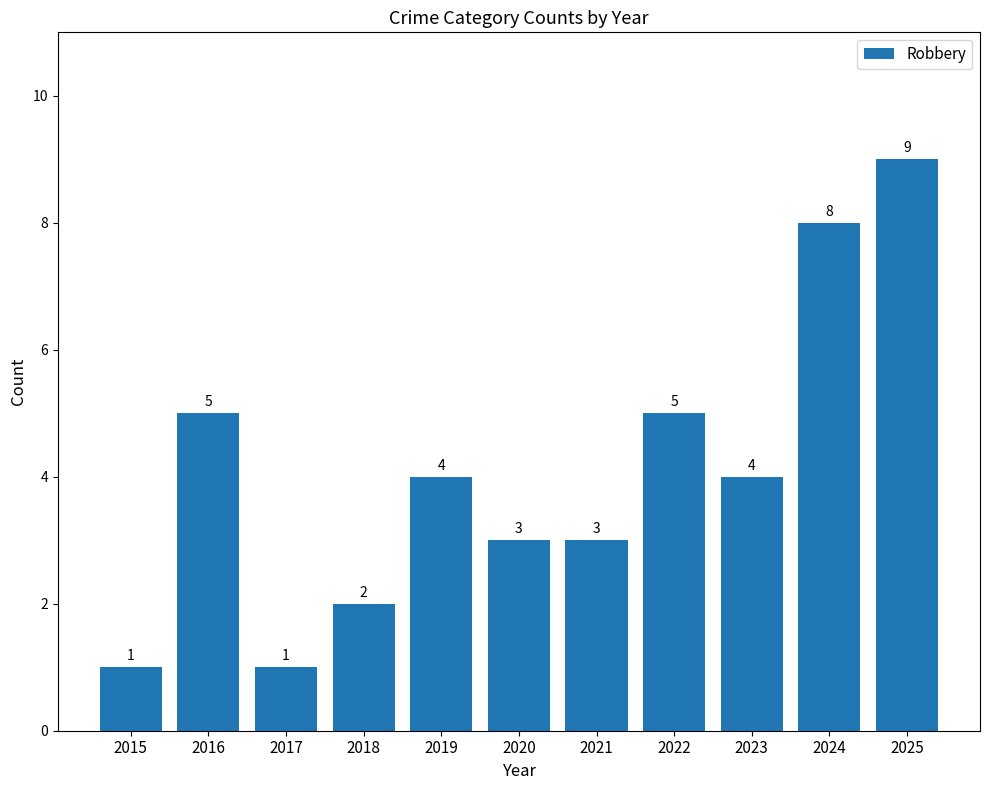

What is the smallest value displayed?

1